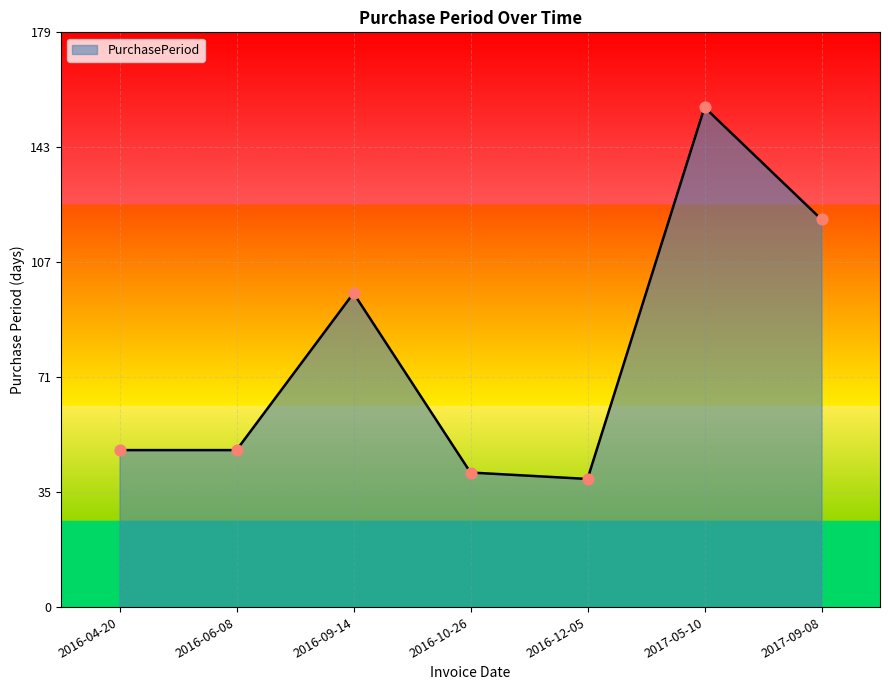

What is the change in value from 2016-10-26 to 2016-12-05?

-2